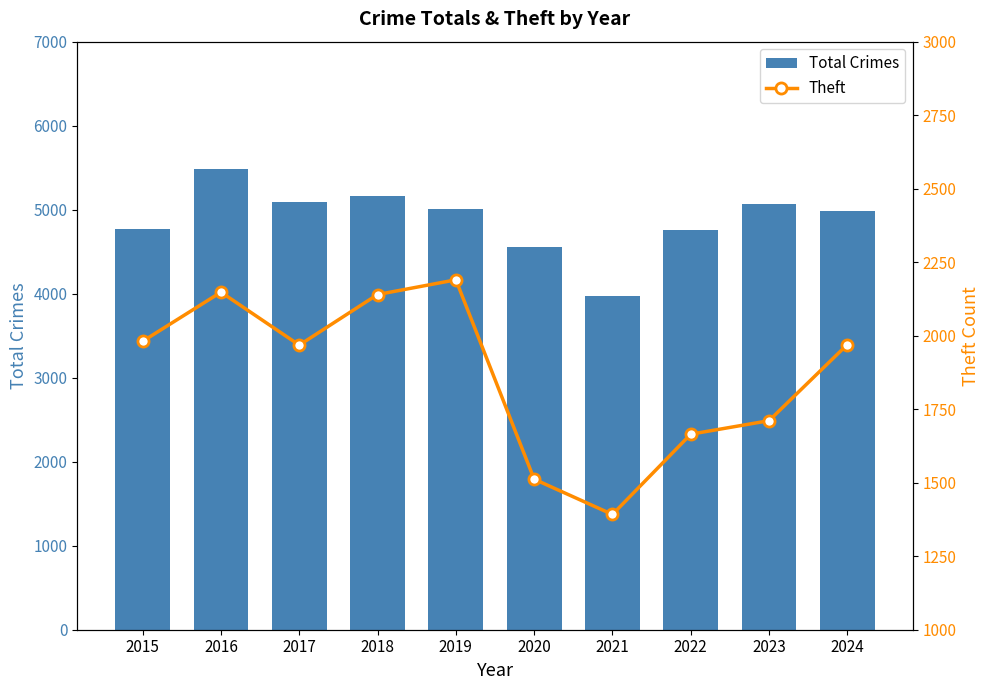

At which category is the sum across all series the highest?

2016